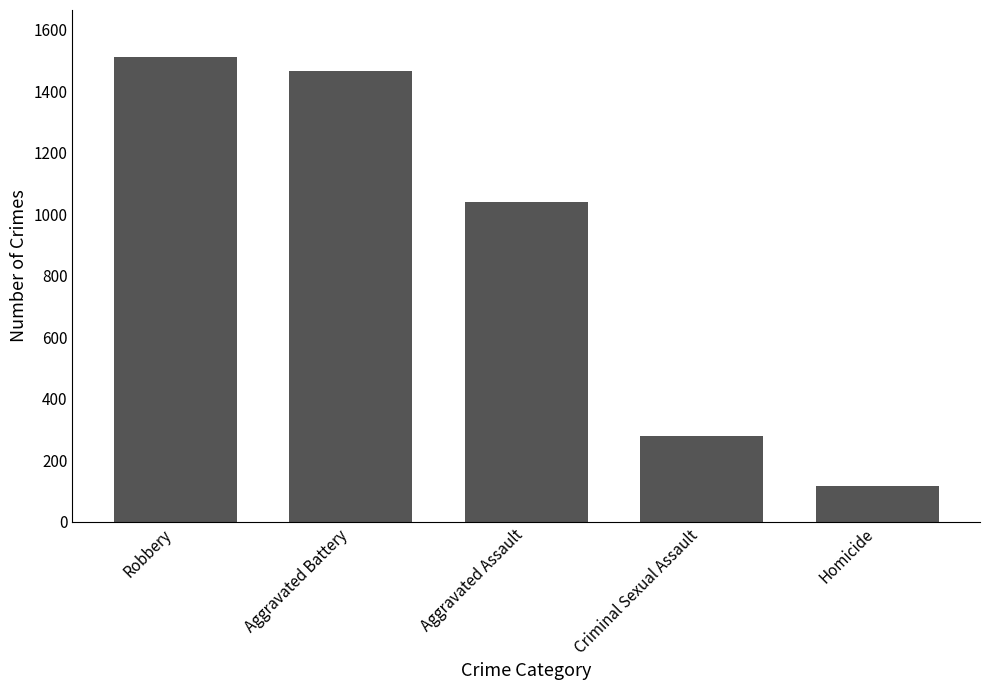

The value at Criminal Sexual Assault is 464. True or false?

False